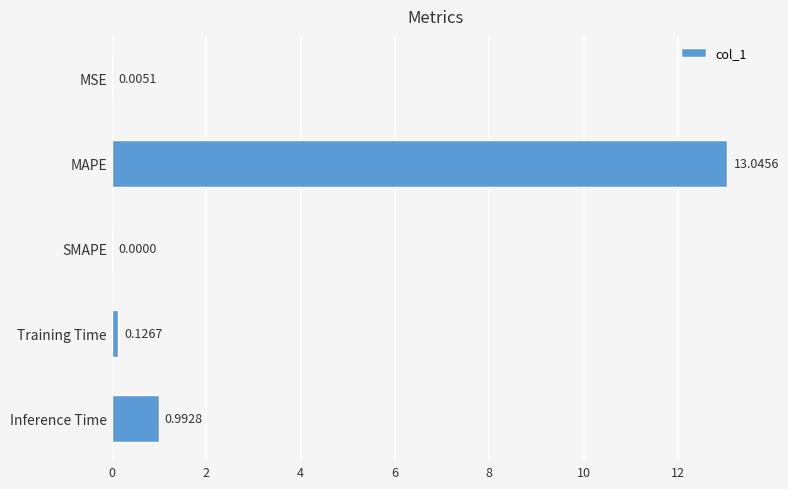

Between Training Time and MSE, which is larger?

Training Time